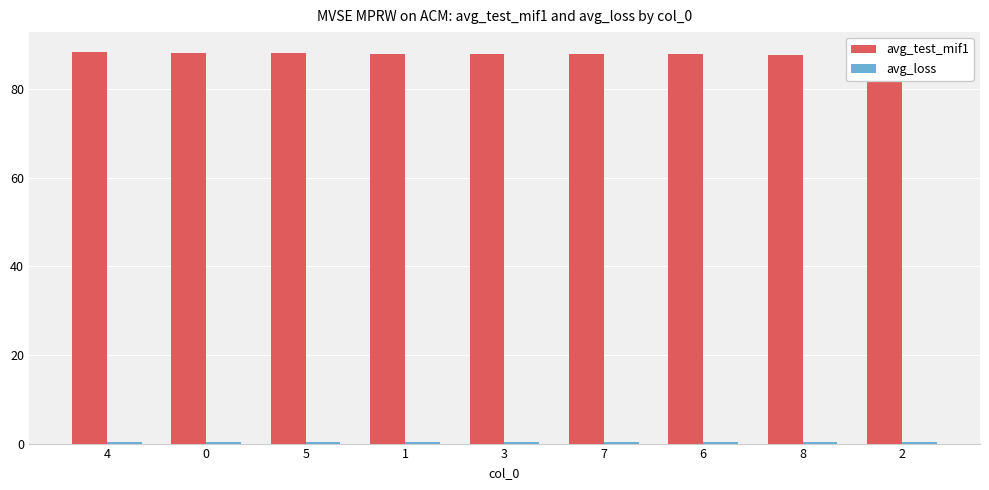

What is the sum of the avg_test_mif1 values at 3 and 8?

175.7